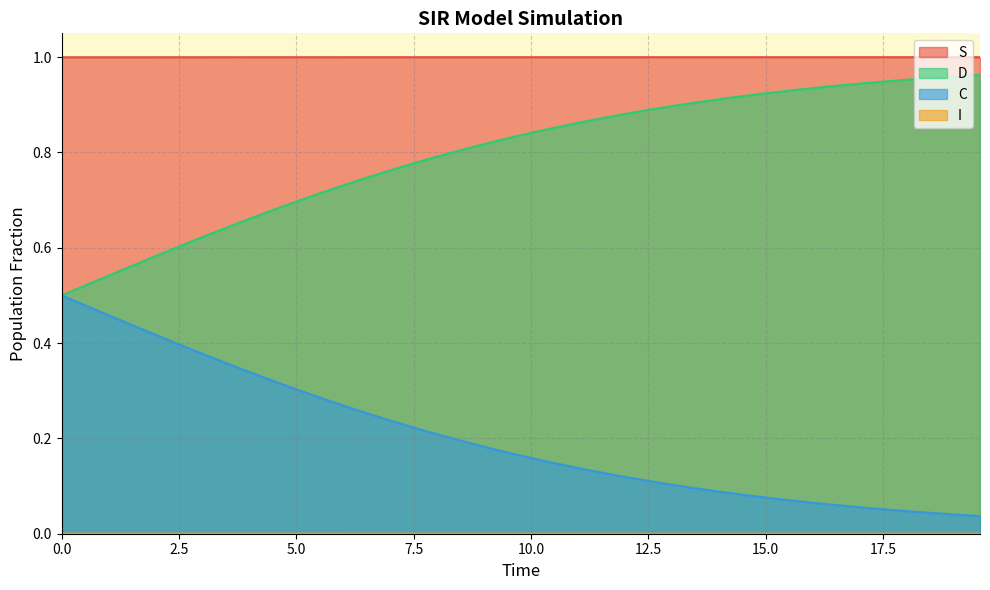

Which series has the largest total across all categories?

S